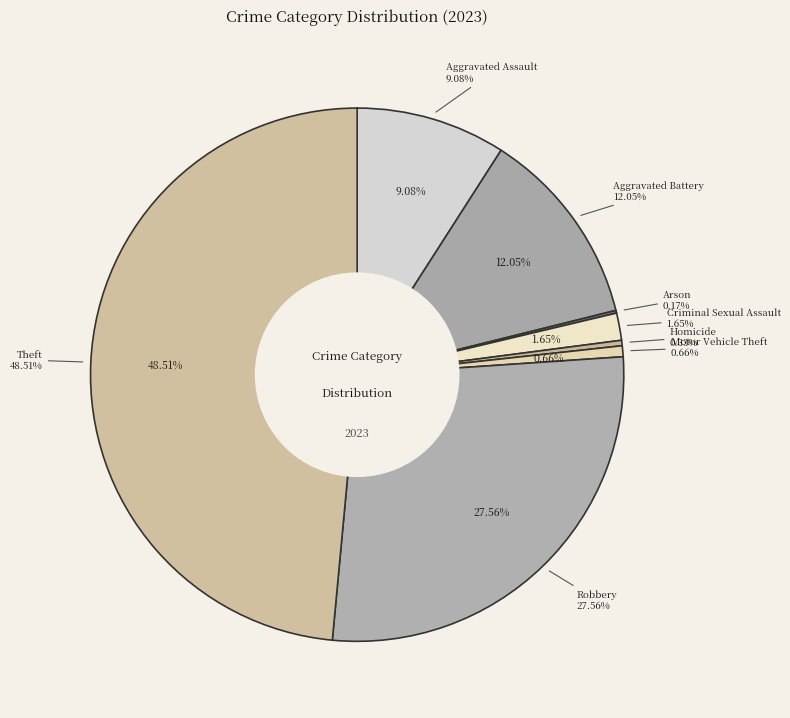

What is the total percentage of Homicide and Aggravated Assault?

9.4%